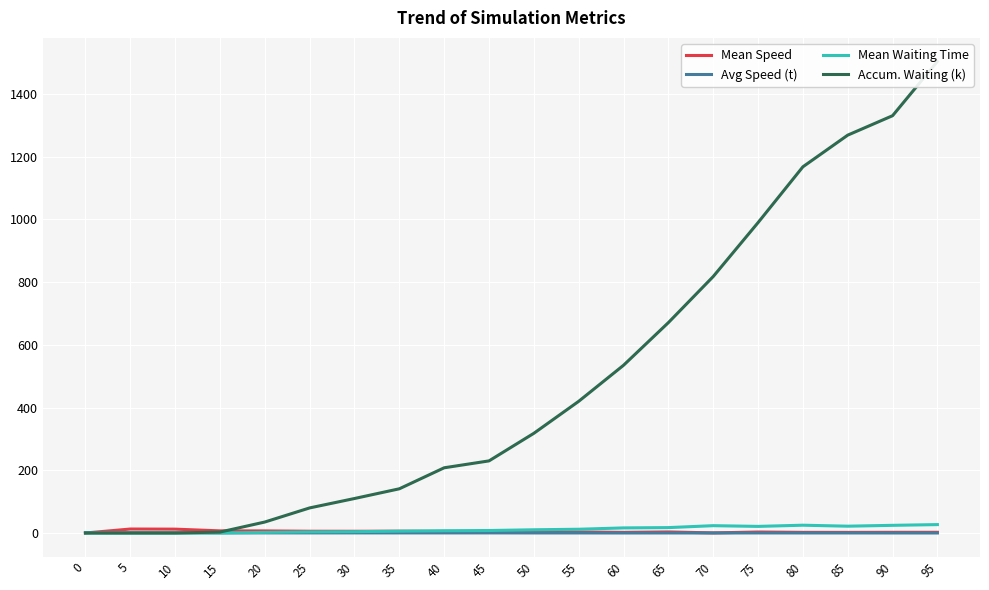

What is the sum of the Mean Speed values at 15 and 65?

10.2